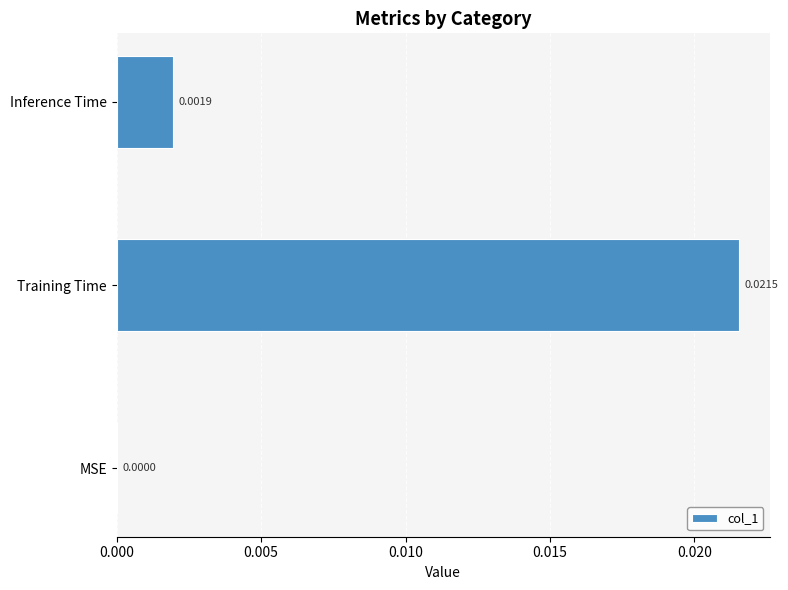

How many categories are shown in the chart?

3